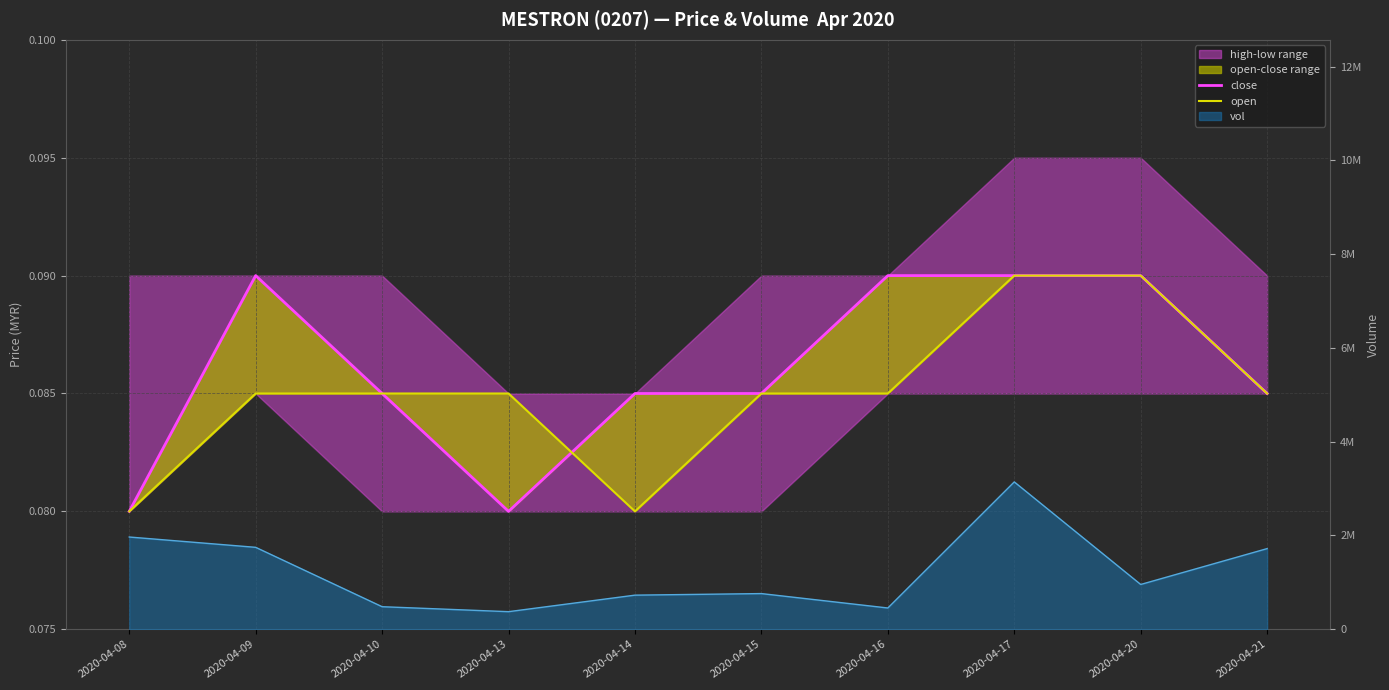

How many interior local valleys does the open series have?

1